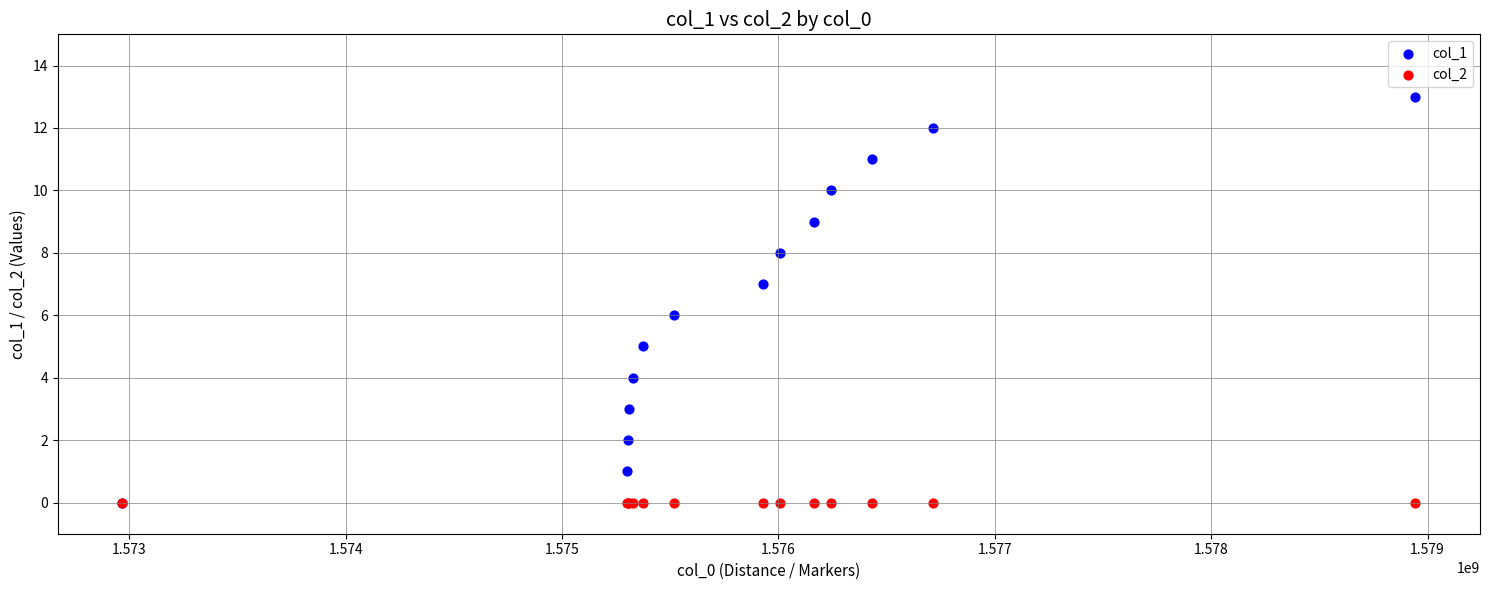

What are all the series names shown in the legend?

col_1, col_2